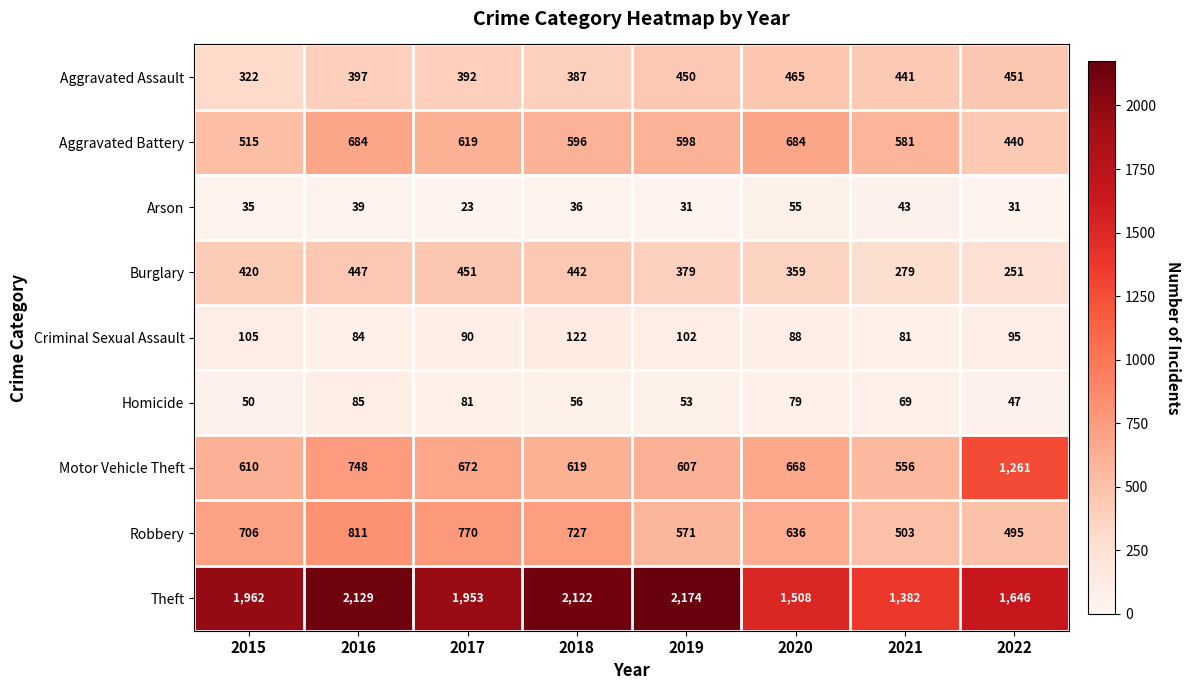

The Robbery series shows 636 at 2020. True or false?

True